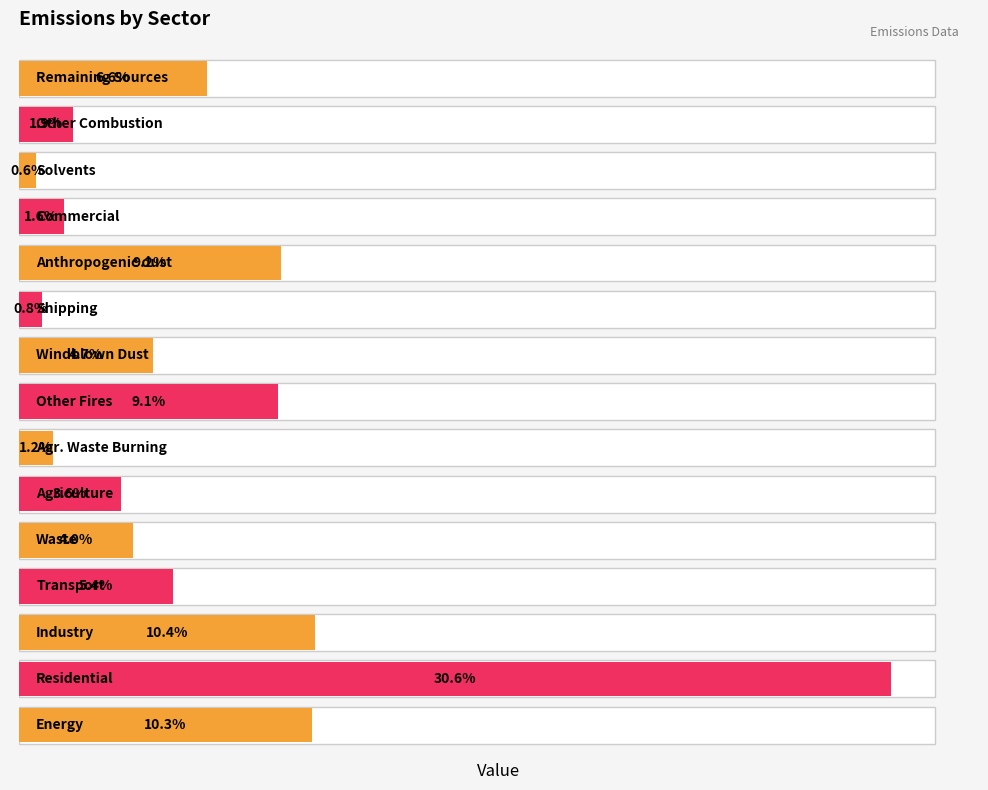

What is the change in value from Transport to Remaining Sources?

+1.2